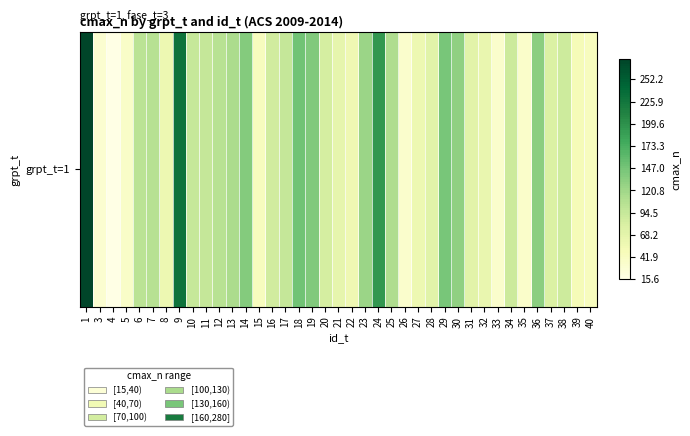

Reading left to right, list all the values displayed in this chart.

1=275.8	3=31.9	4=15.6	5=37.4	6=102.2	7=105.8	8=58.5	9=229.5	10=94.2	11=95.7	12=105.0	13=113.9	14=137.8	15=44.5	16=85.9	17=95.2	18=149.0	19=140.3	20=83.6	21=66.3	22=57.2	23=123.5	24=194.1	25=111.3	26=34.2	27=59.3	28=71.8	29=145.3	30=130.6	31=70.7	32=62.5	33=34.0	34=90.3	35=35.5	36=134.0	37=78.4	38=89.6	39=49.6	40=44.7